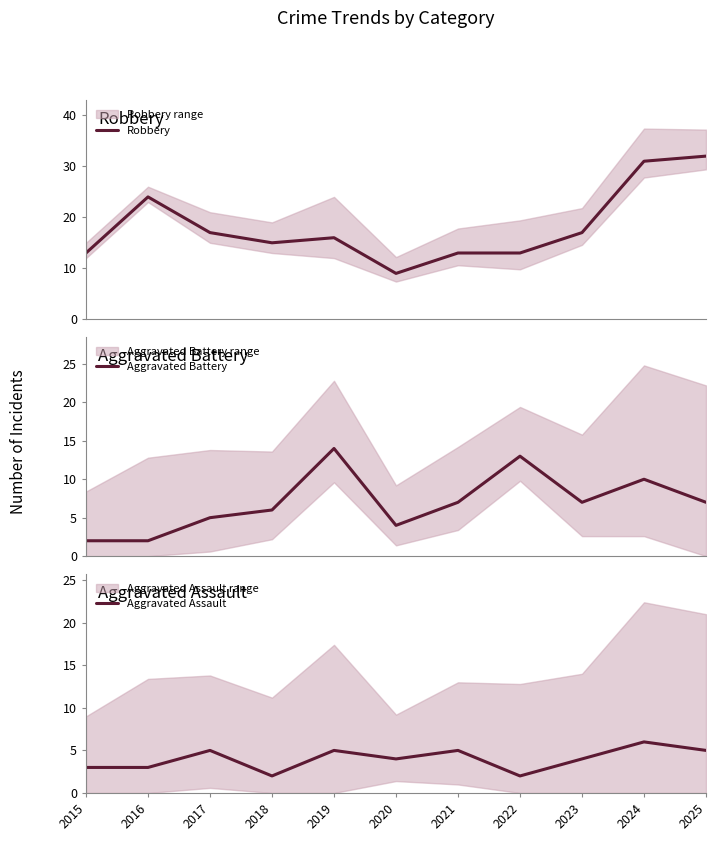

What is the lowest value of the Aggravated Battery series?

2